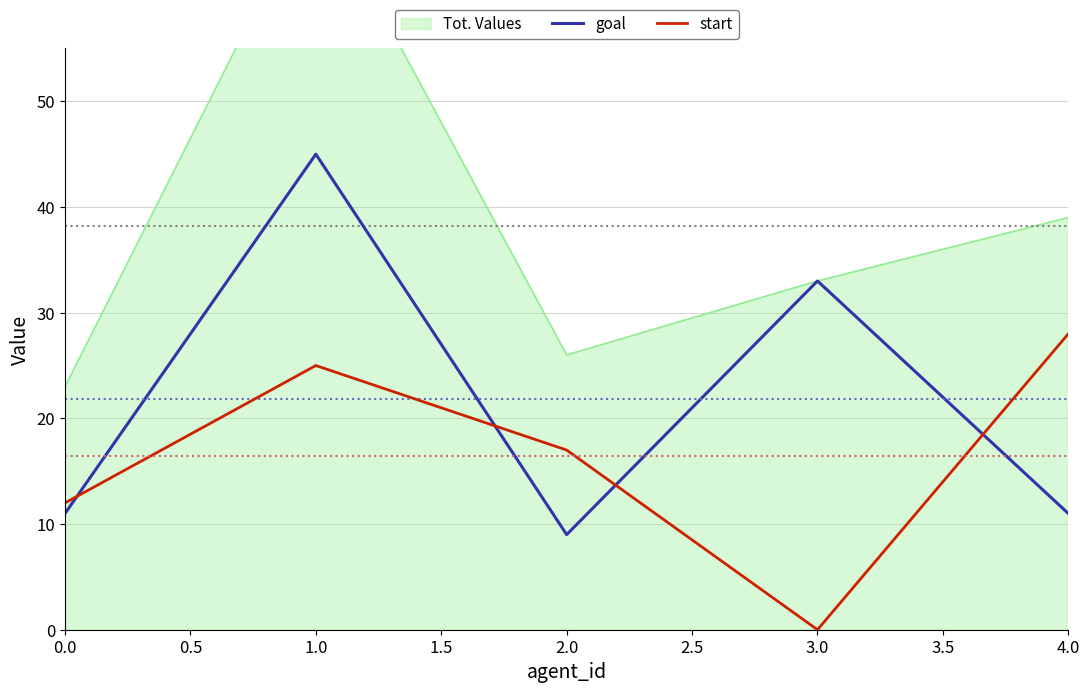

What is the lowest value of the goal series?

9